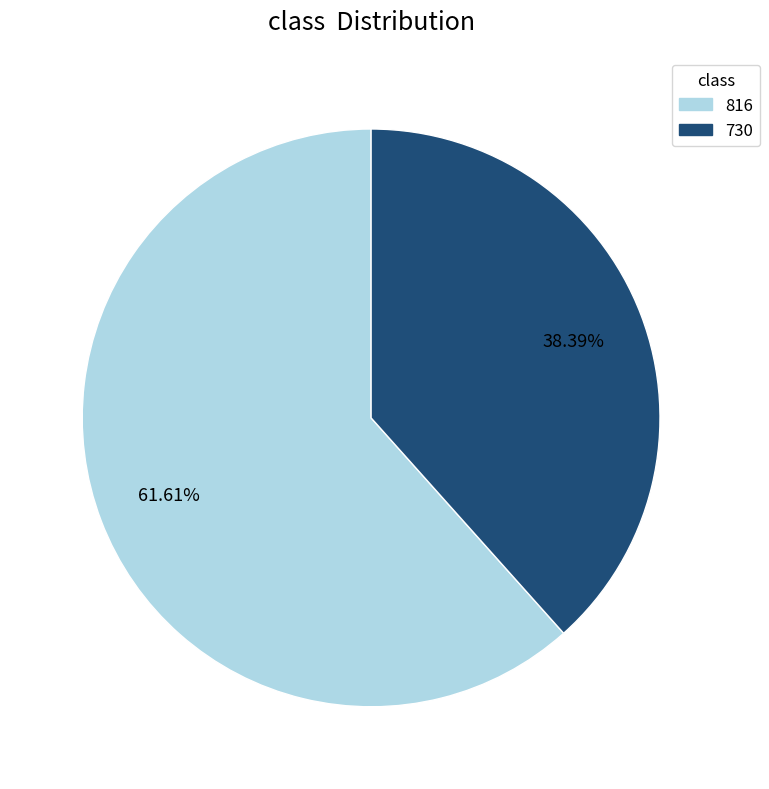

What portion of the pie excludes 730?

61.6%